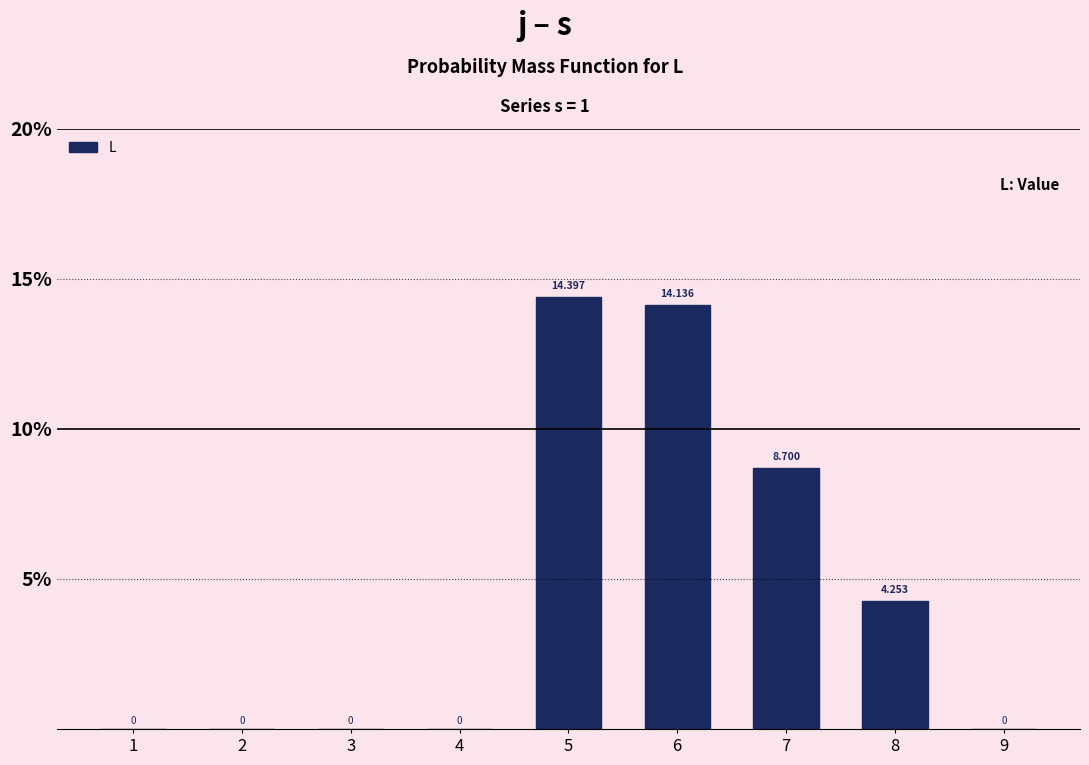

What is the change in value from 6 to 7?

-5.4